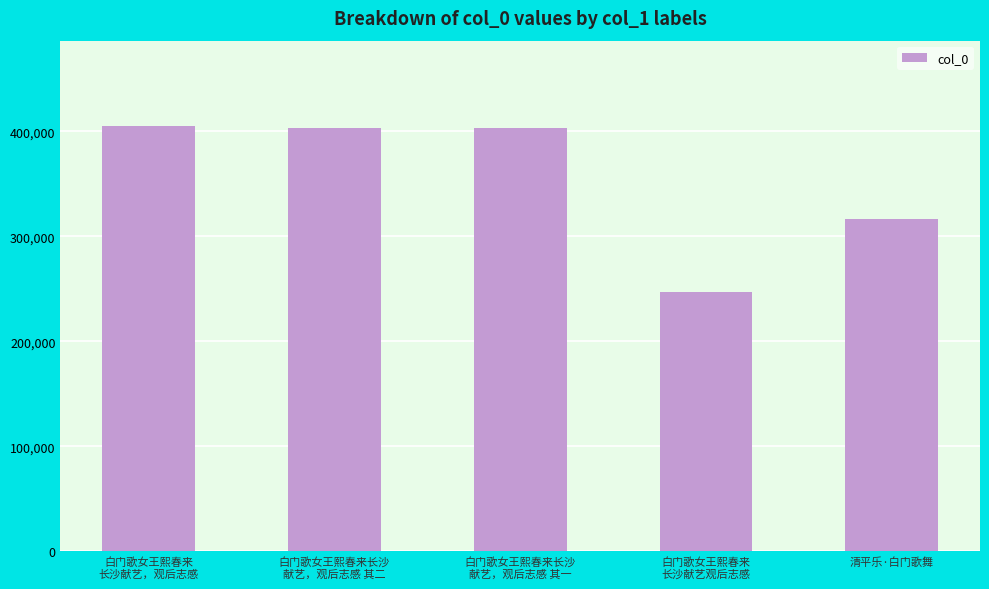

What is the difference between the maximum and minimum values?

157977